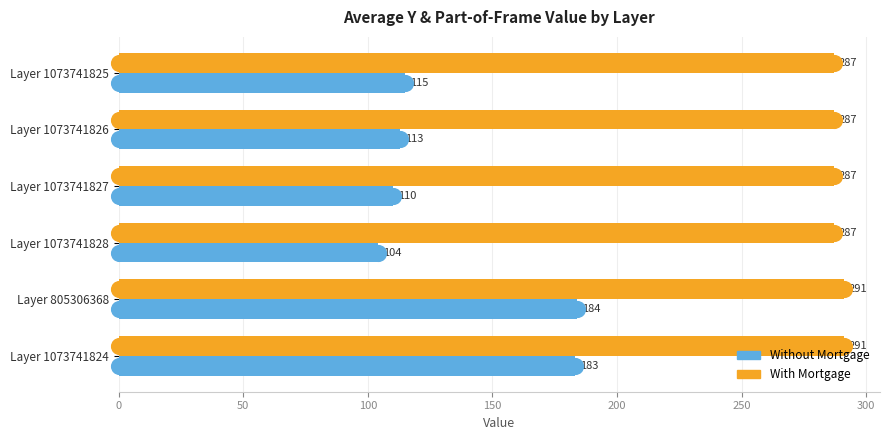

What are all the series names shown in the legend?

Without Mortgage, With Mortgage